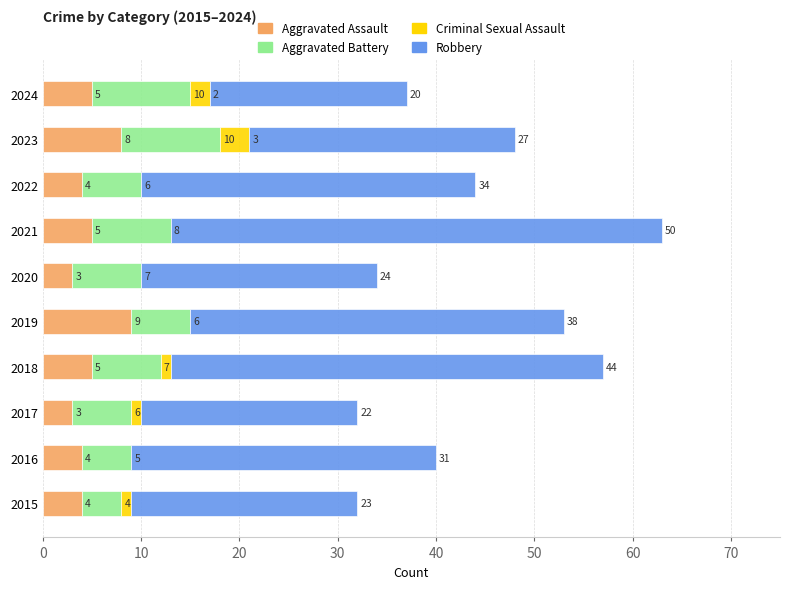

What is the sum of the Aggravated Assault values at 2018 and 2016?

9